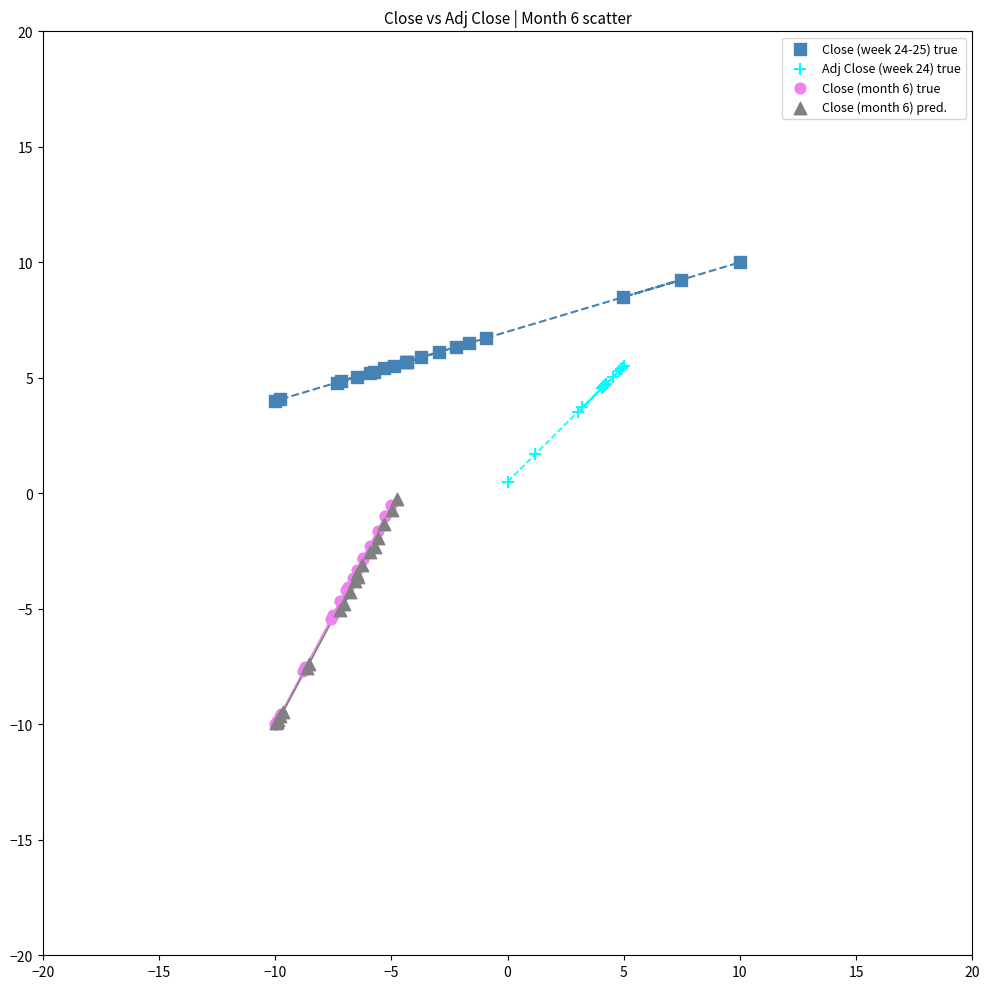

Which series has the largest Y range (max minus min)?

Close (month 6) pred.